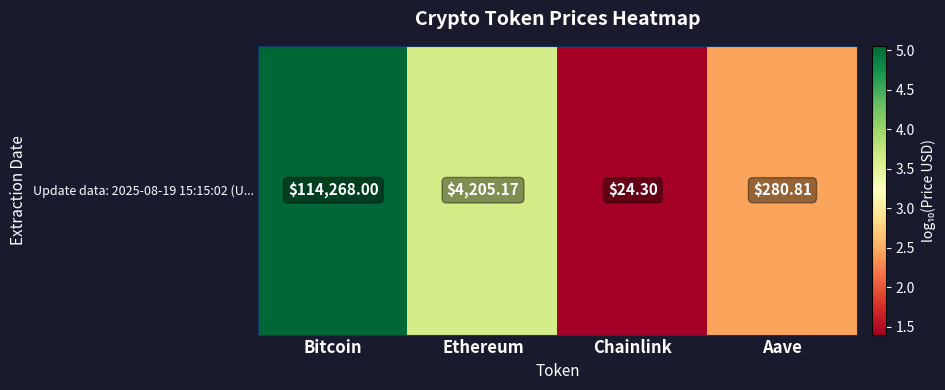

Is it true that the value at Chainlink is 2.5?

False